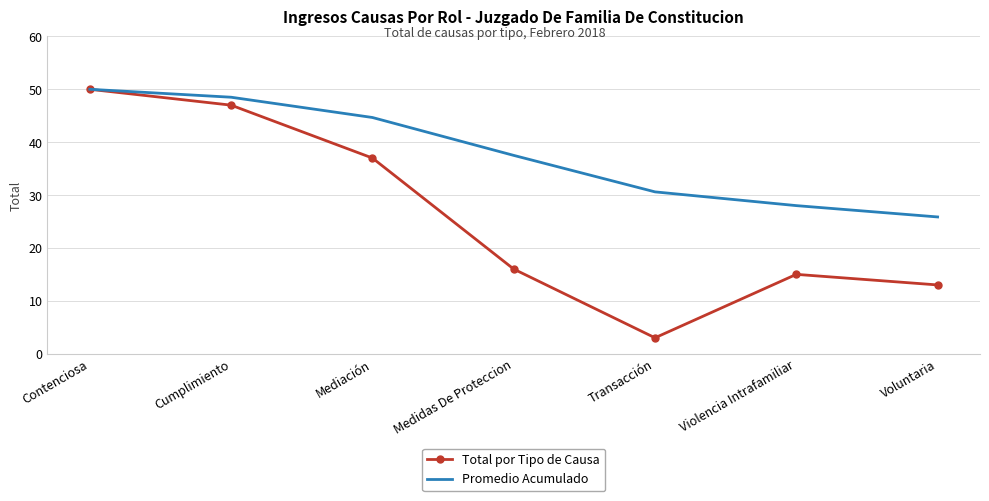

True or false: Total por Tipo de Causa has a value of 47.0 at Cumplimiento.

True